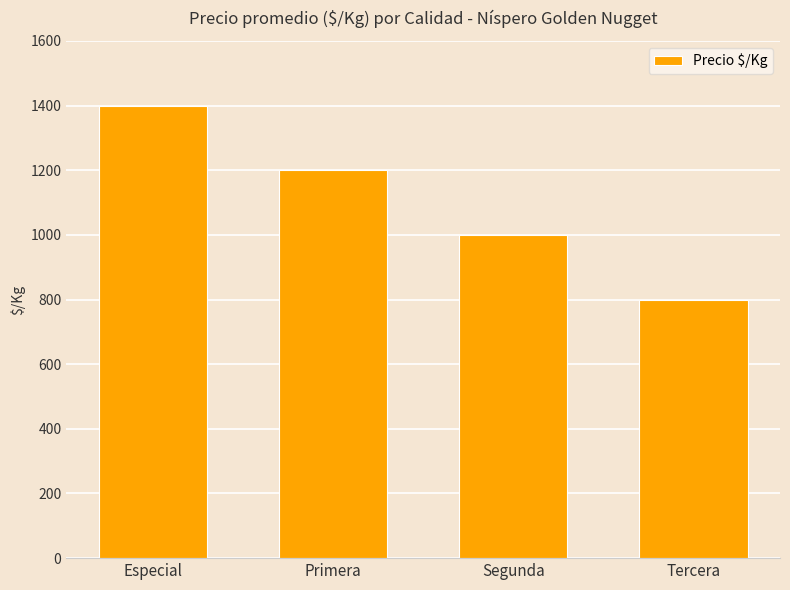

What is the difference between the second highest and minimum values?

400